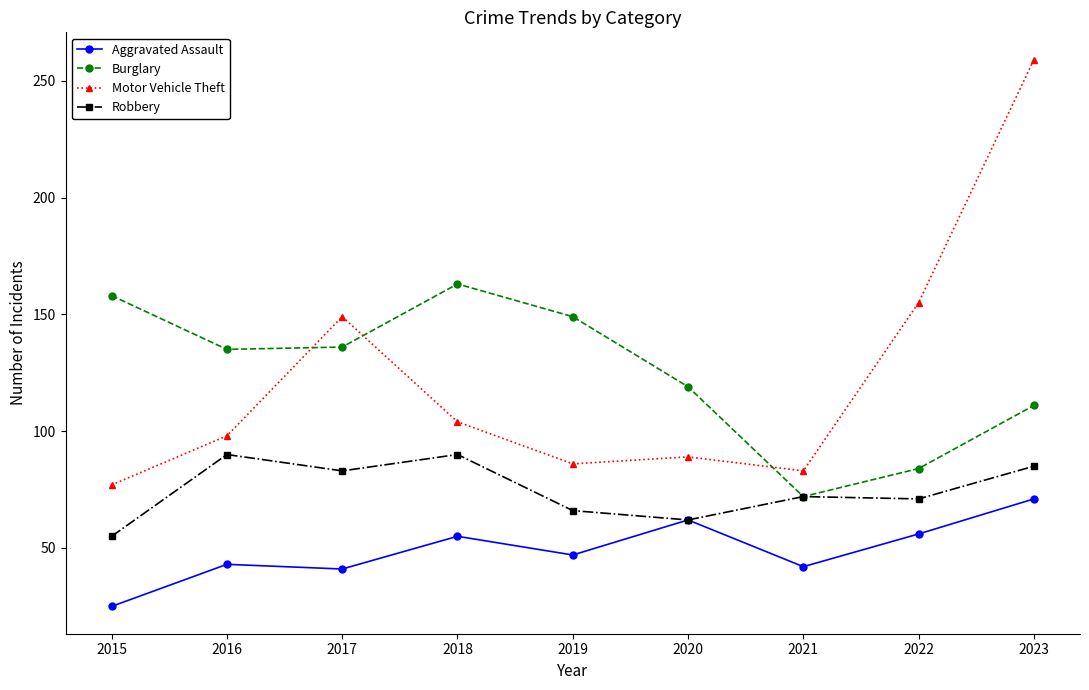

How many intersections are there between Burglary and Motor Vehicle Theft?

3